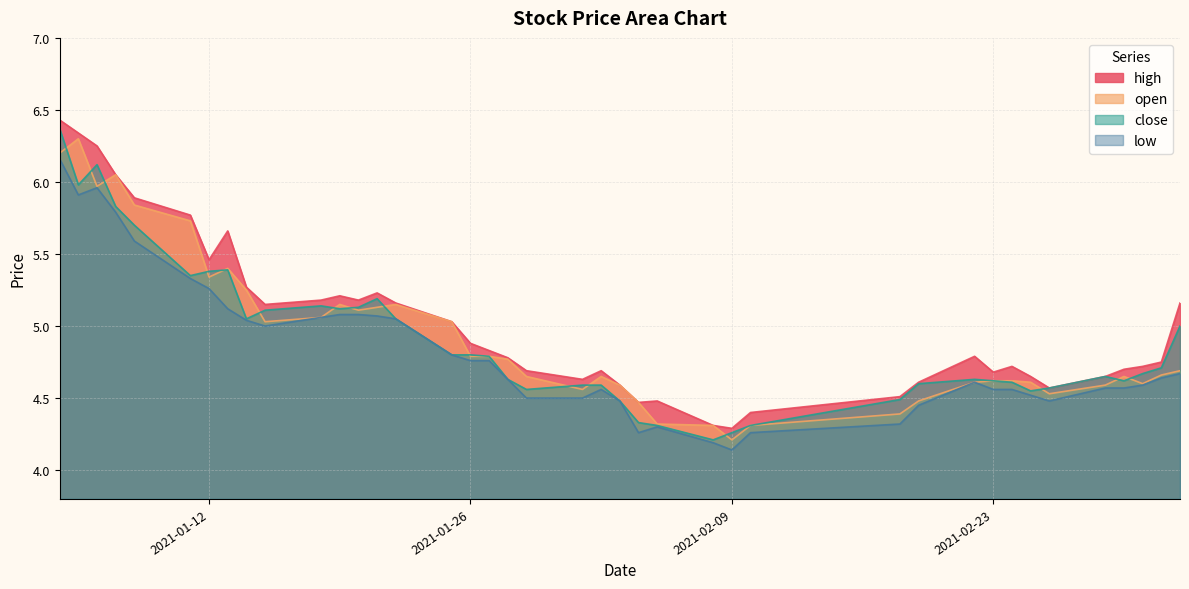

What is the total value across all series at 2021-02-25?

18.3